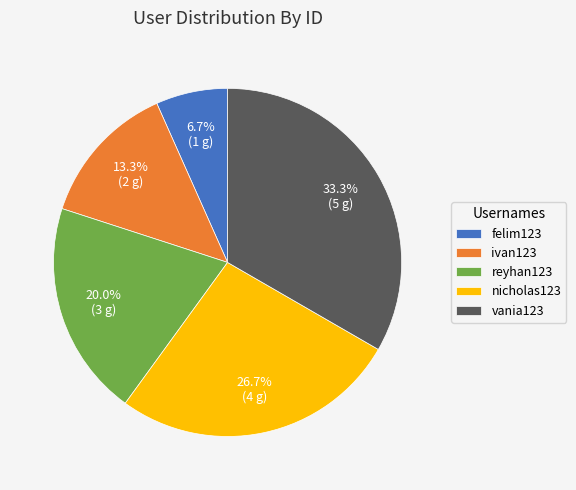

The ivan123 slice represents 13% of the pie. True or false?

True